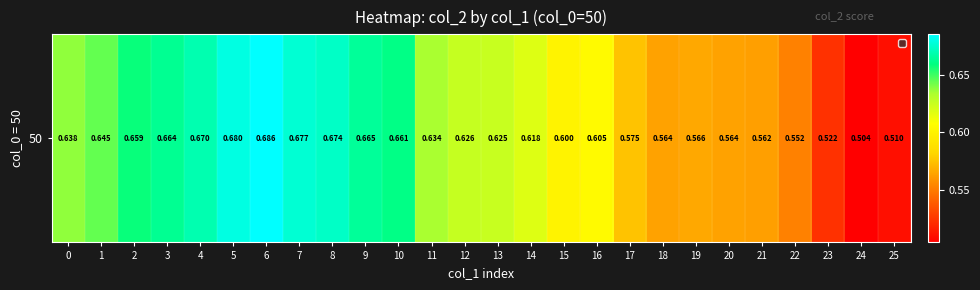

Rank the categories by value from highest to lowest.

6, 5, 7, 8, 4, 9, 3, 10, 2, 1, 0, 11, 12, 13, 14, 16, 15, 17, 19, 18, 20, 21, 22, 23, 25, 24